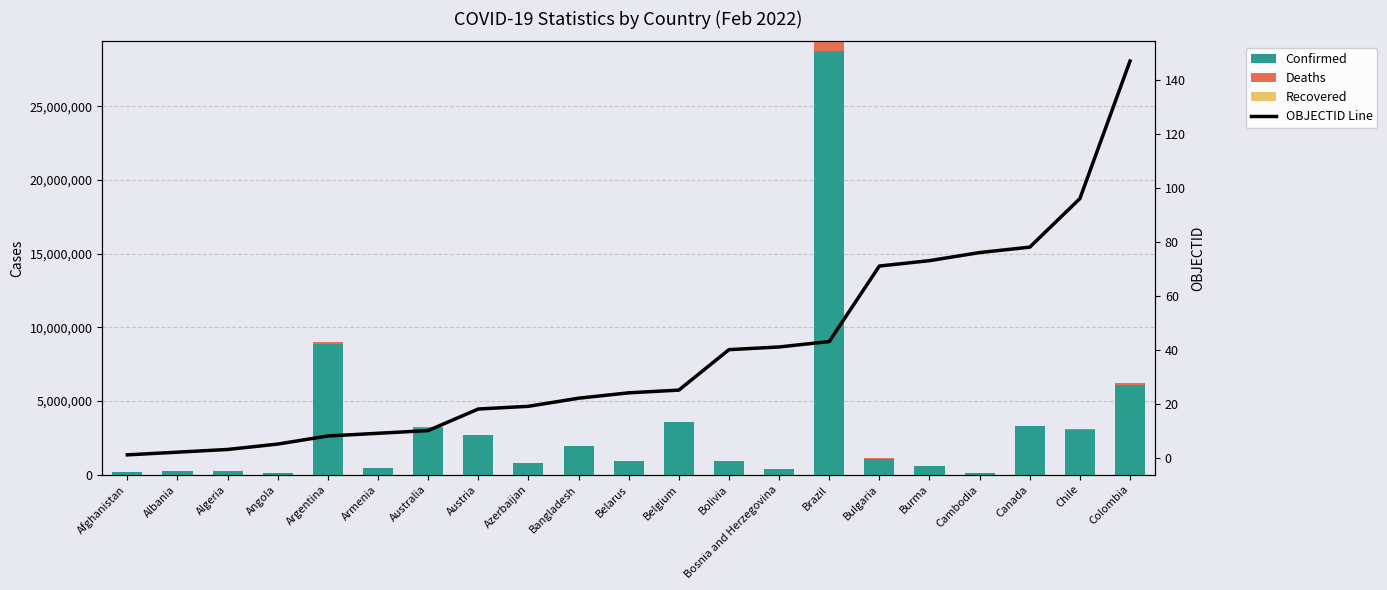

Is the value of Recovered at Belgium greater than the value of Deaths at Belgium?

No